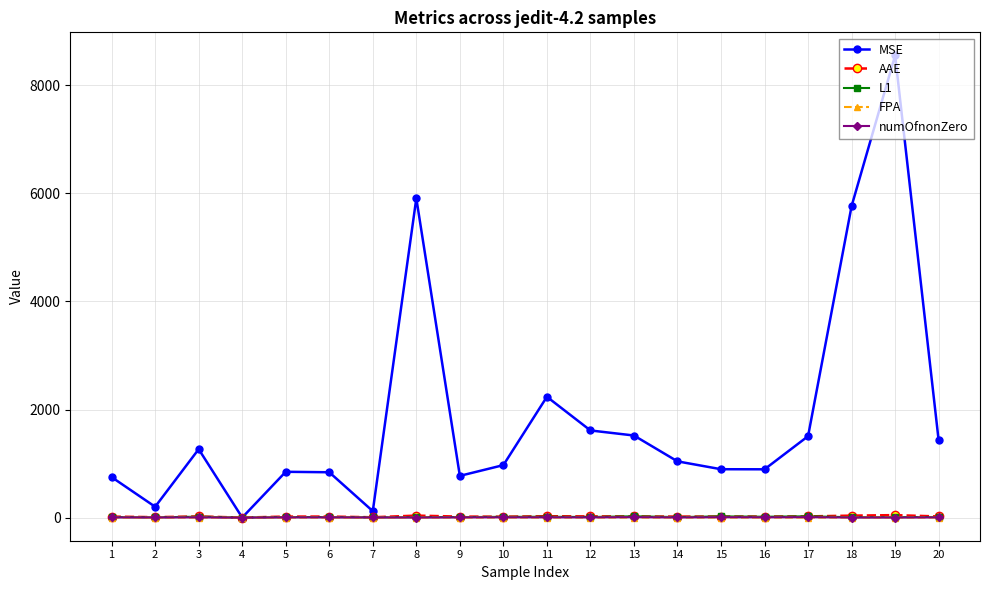

What is the value of the MSE point at the 20th from the left?

1428.6